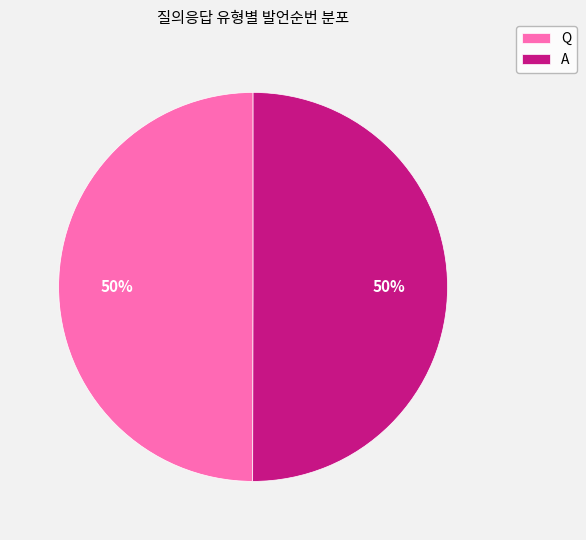

Is it true that A is 40% of the pie?

False